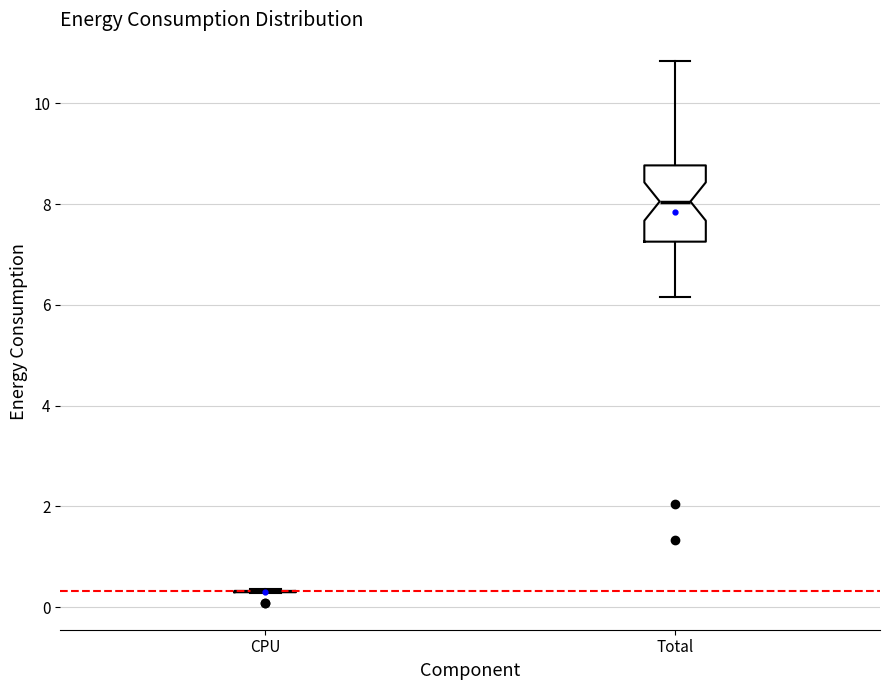

Reading left to right, read every box against the y-axis: the position of its median line, the range the box covers, and the ends of its whiskers. The values are not printed on the chart, so give them approximately, as read against the axis.

CPU: box collapsed to a line at 0.4, whiskers 0.2 to 0.4
Total: median 8.0, box 7.2 to 8.8, whiskers 6.2 to 10.8